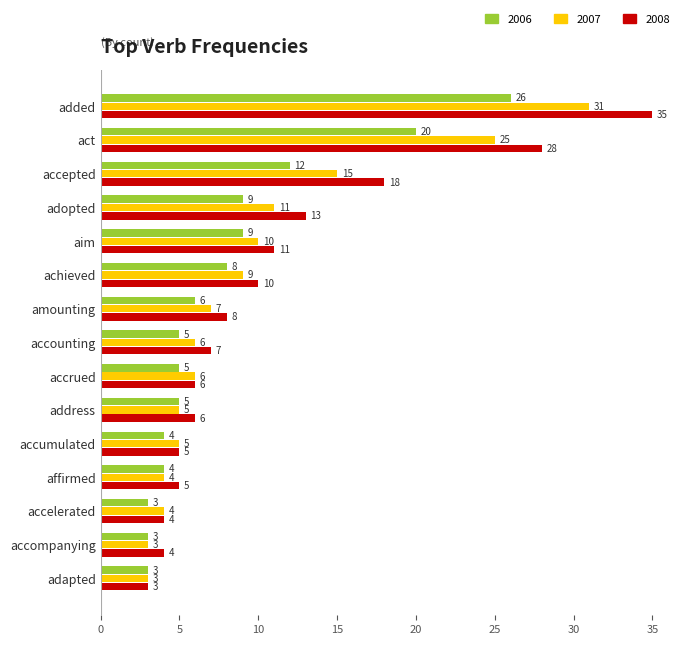

What is the difference between the maximum and minimum values in the 2008 series?

32